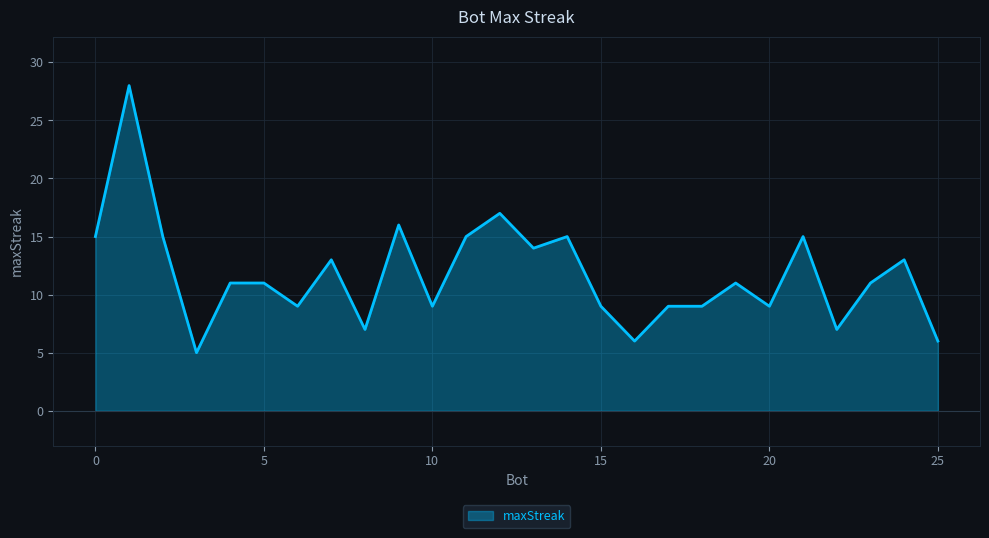

What is the minimum value shown in the chart?

5